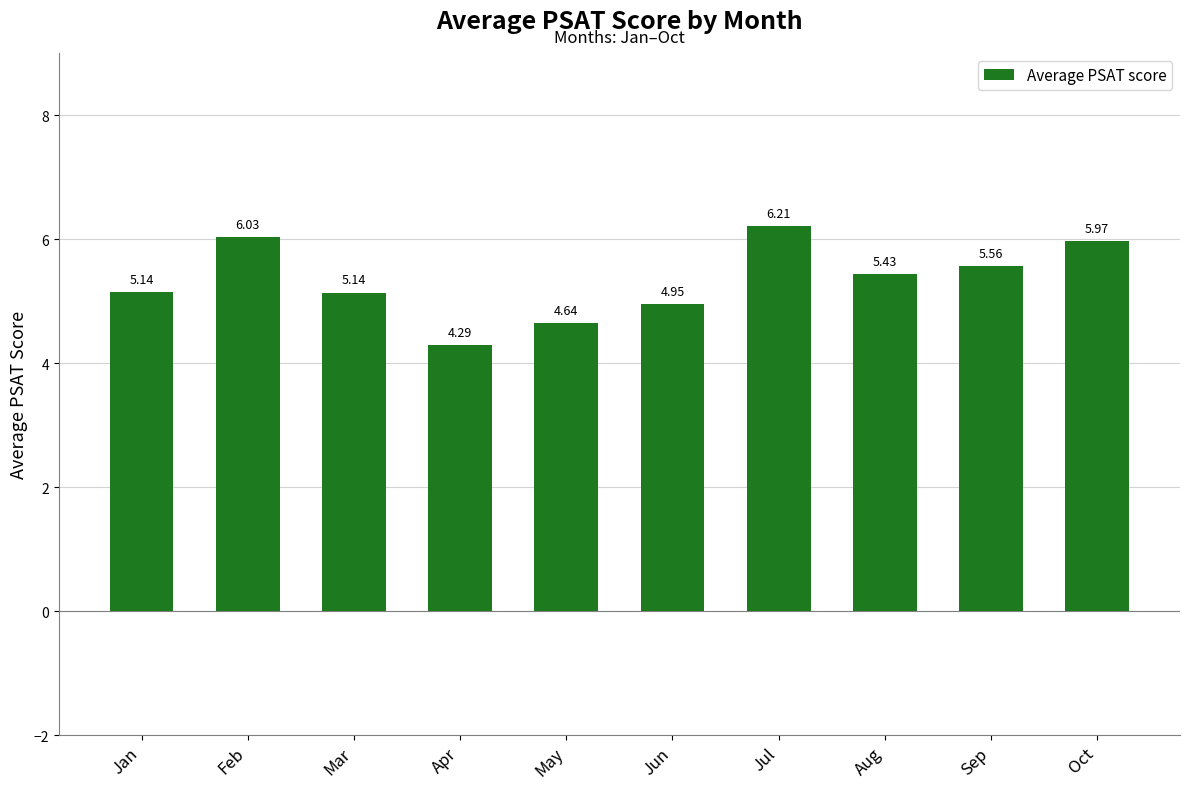

How many distinct data groups are displayed?

1